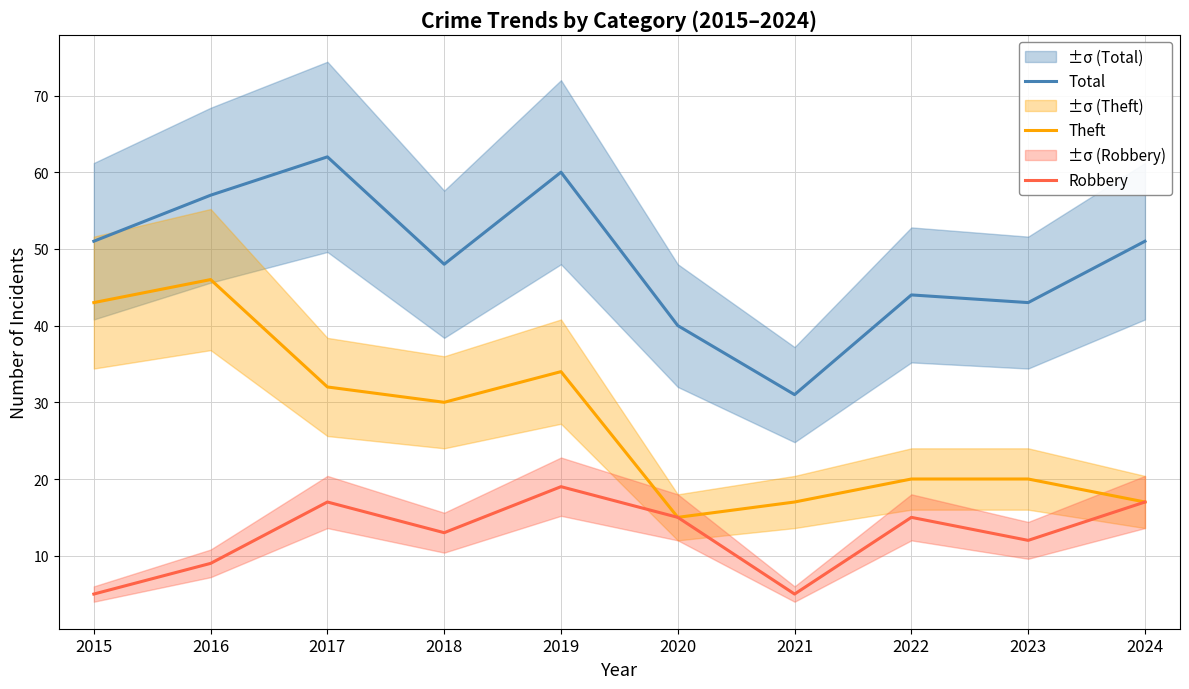

List the series in order of their peak value, lowest first.

Robbery, Theft, Total